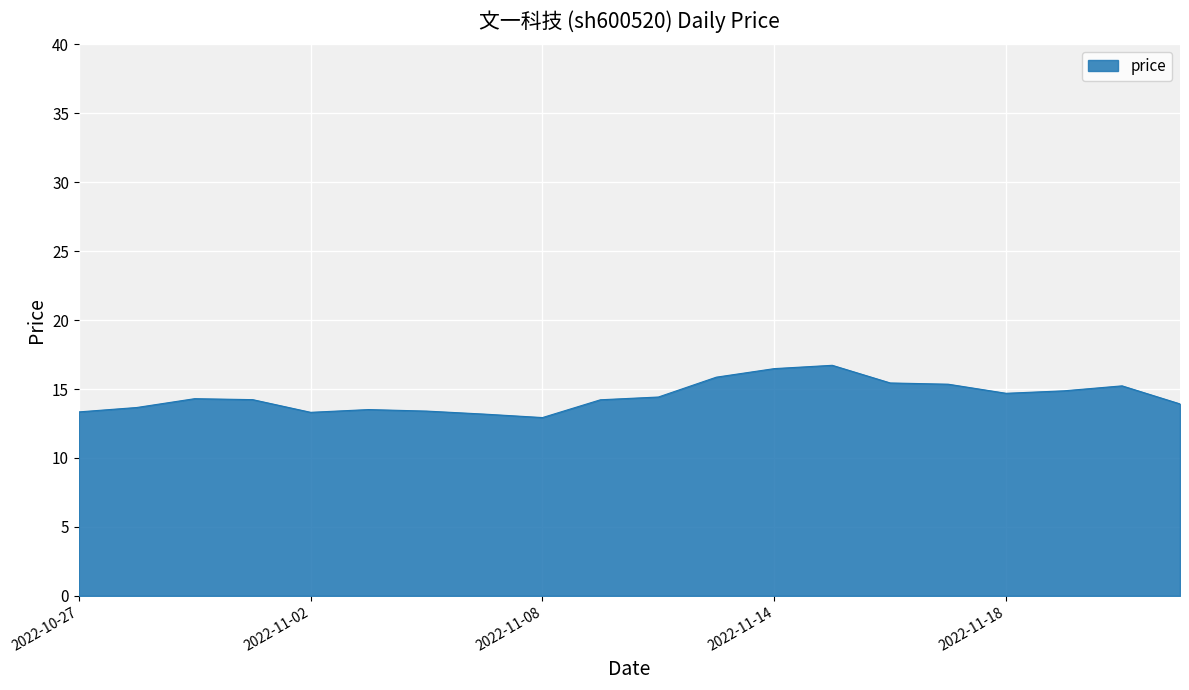

Count the number of categories in the chart.

20